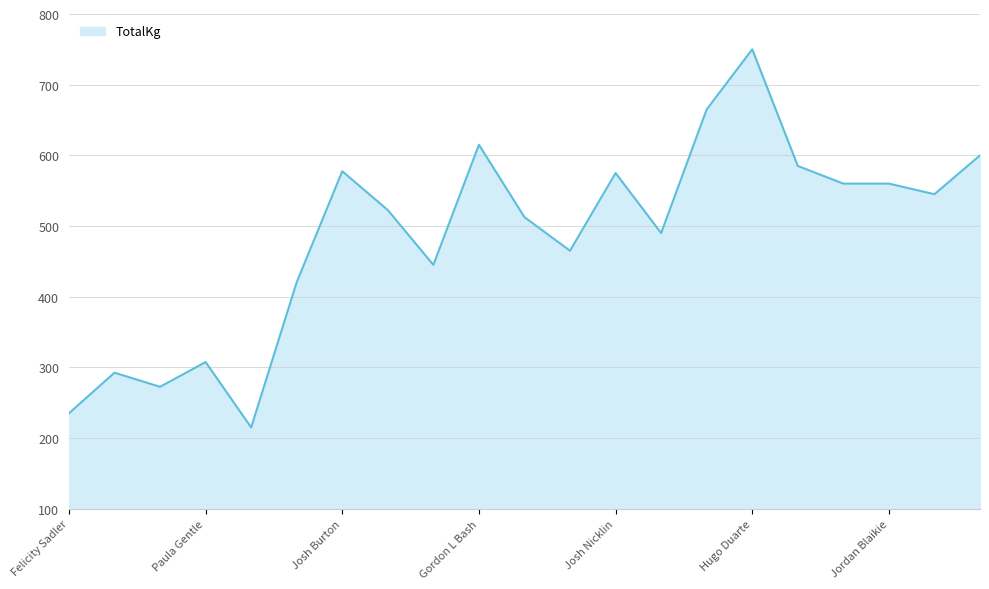

What is the minimum value shown in the chart?

215.0